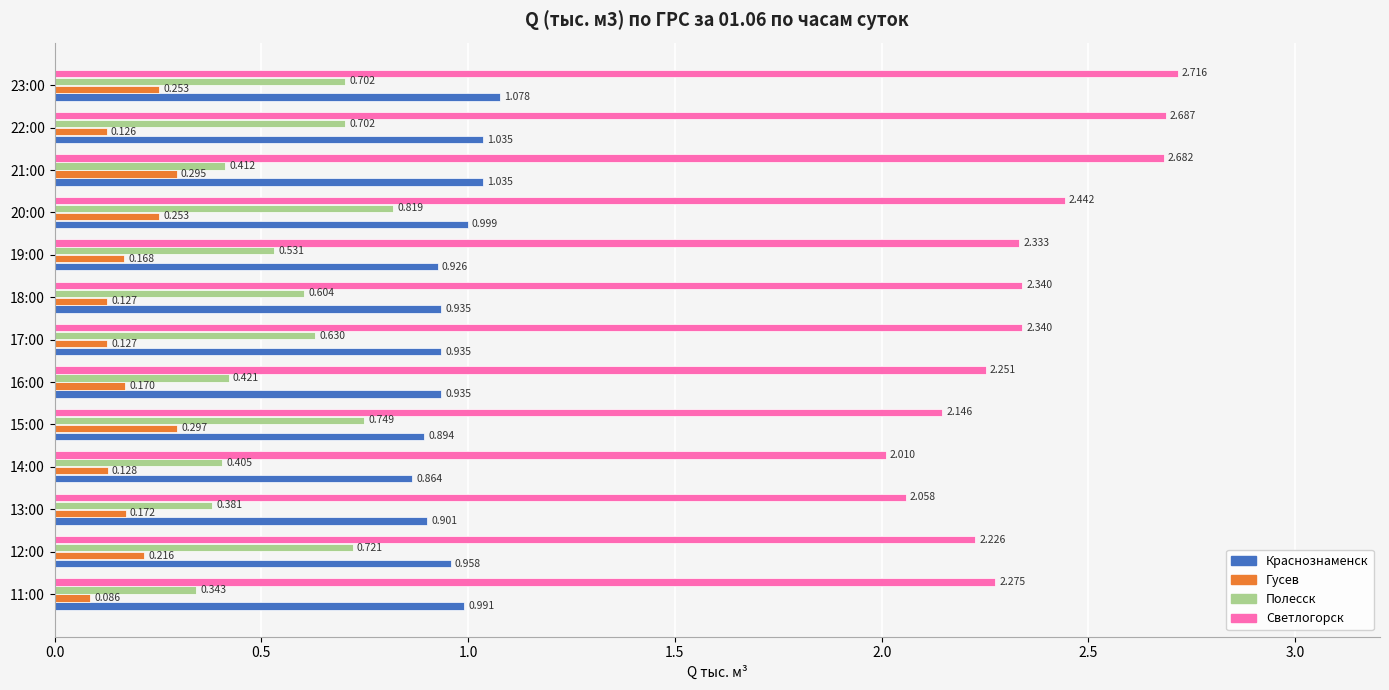

List the series in order of their overall mean, highest first.

Светлогорск, Краснознаменск, Полесск, Гусев